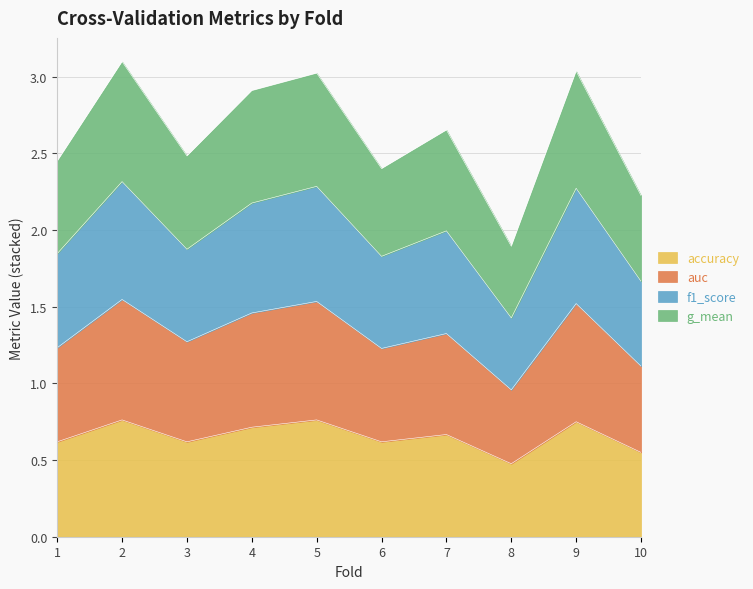

The value of accuracy at 3 is 0.6. True or false?

True